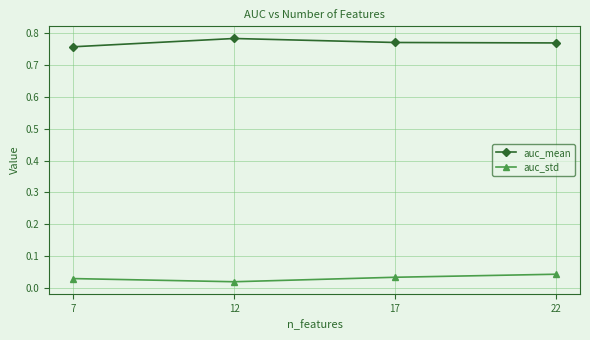

Rank the series by their average value, from lowest to highest.

auc_std, auc_mean